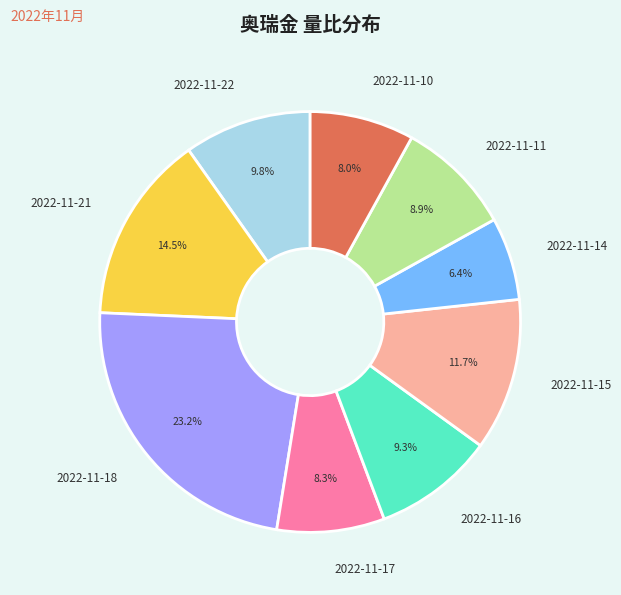

How many slices are in this pie chart?

9